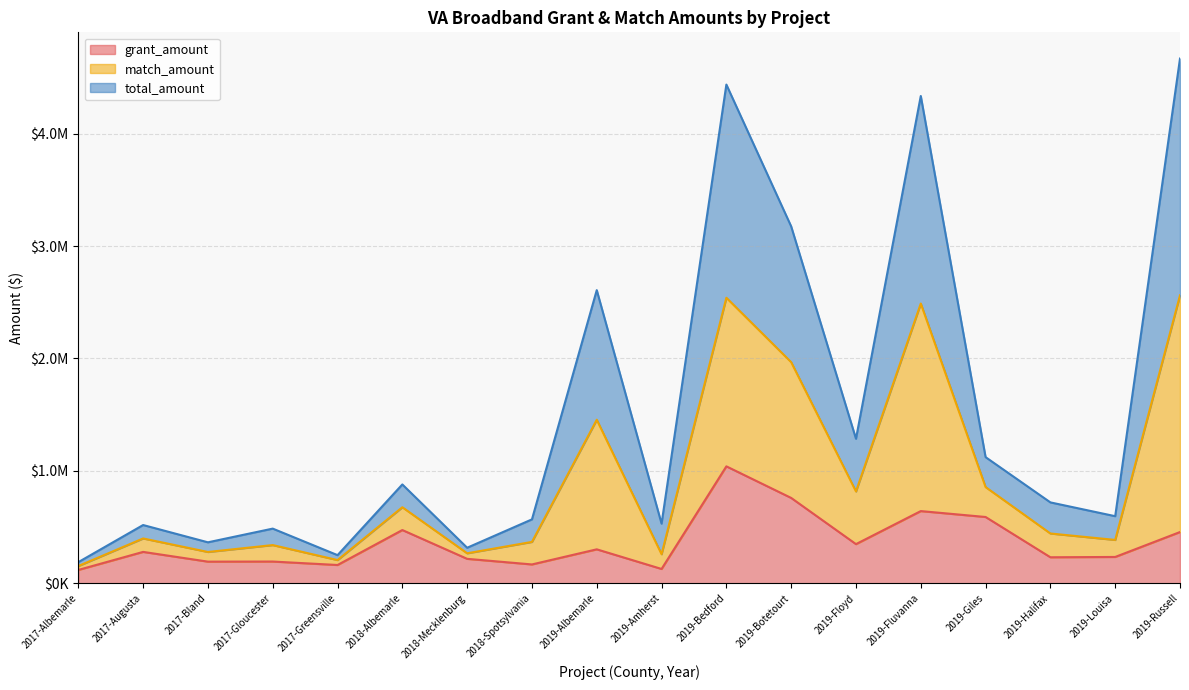

What are all the series names shown in the legend?

grant_amount, match_amount, total_amount